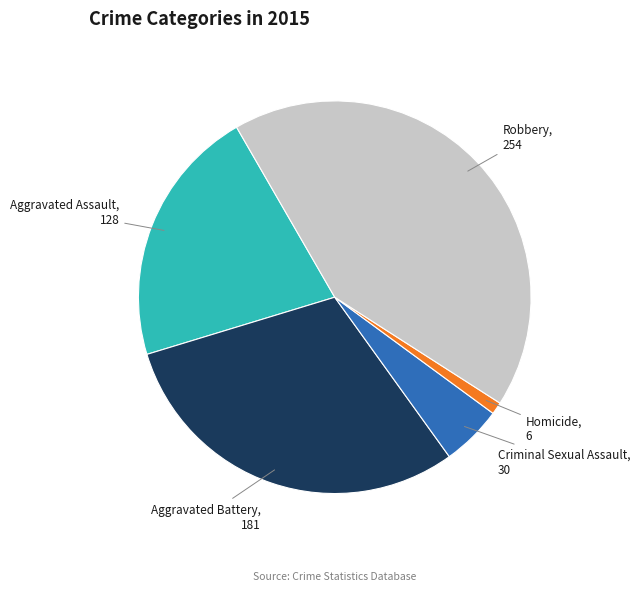

Is there any slice that represents more than half of the pie?

No